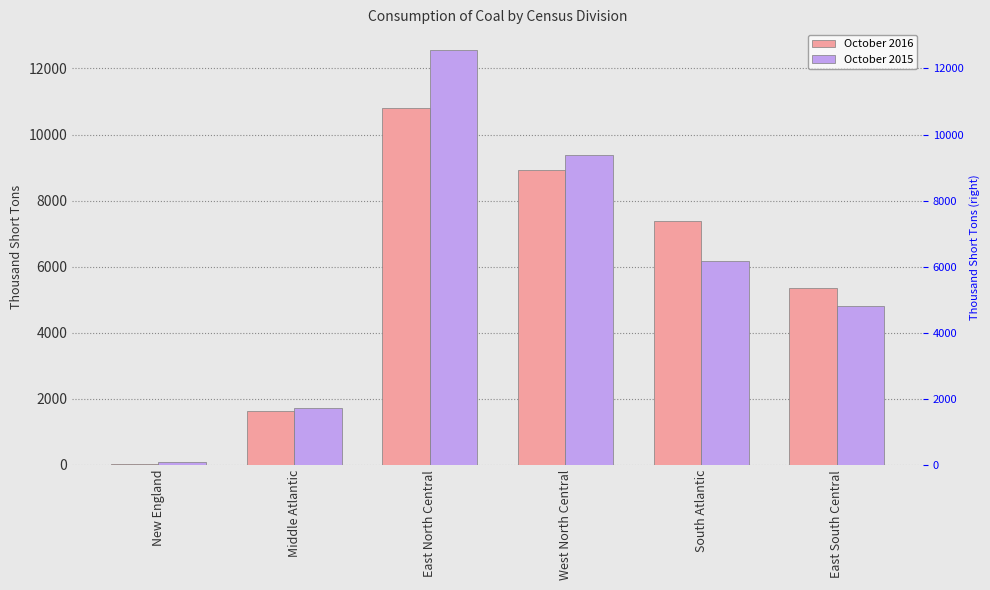

What is the difference between the October 2015 values at West North Central and South Atlantic?

3224